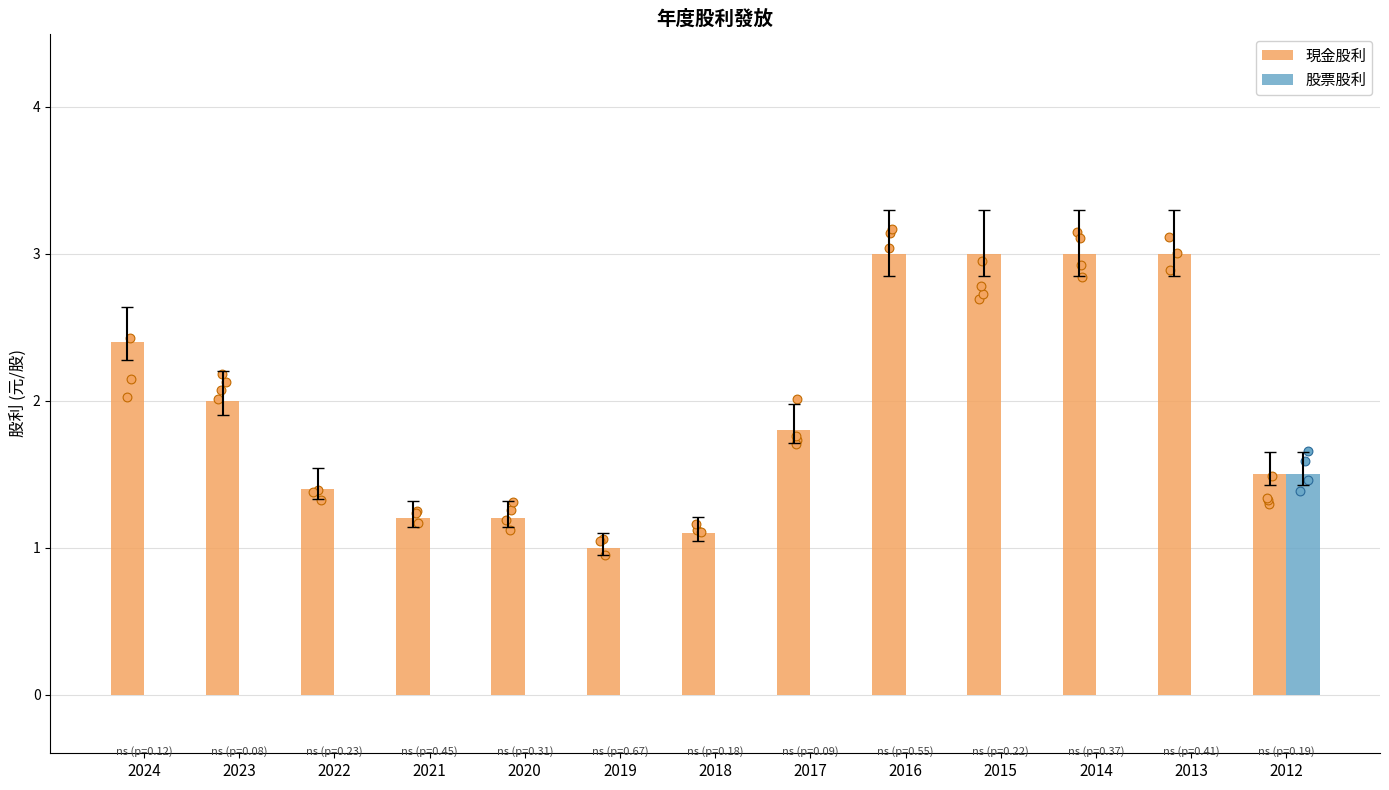

What is the total value across all series at 2015?

3.0